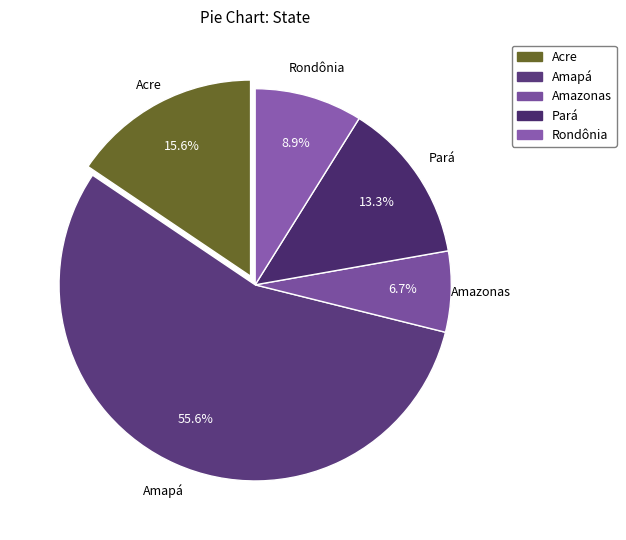

What percentage is the Amapá slice, to the nearest percent?

56%